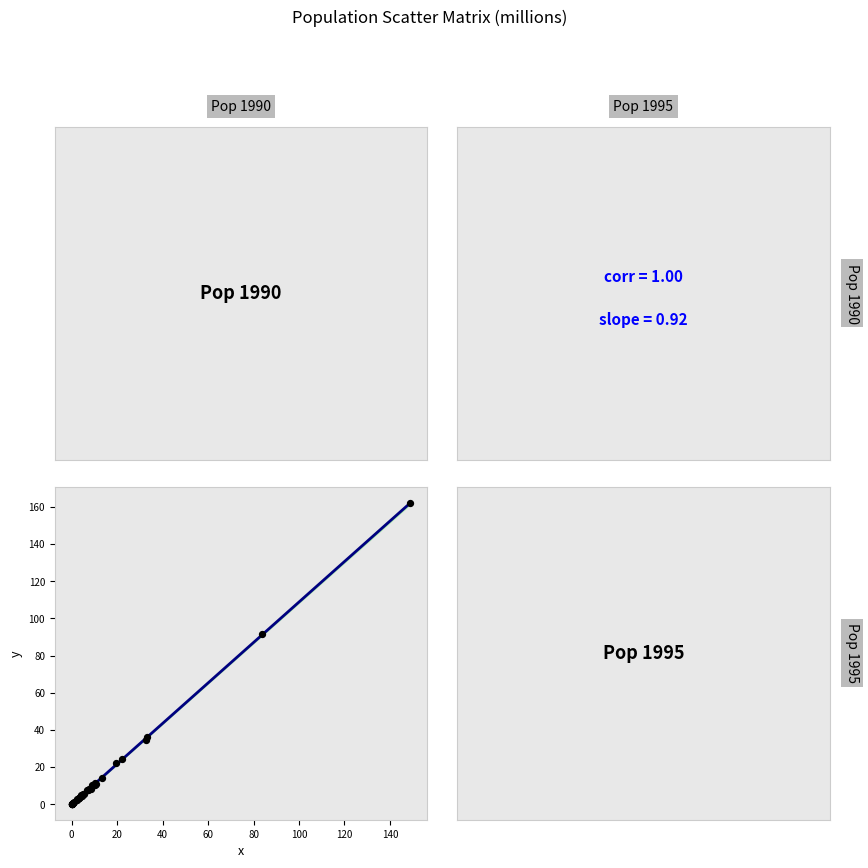

What Y value in the scatter plot is closest to 81?

91.7